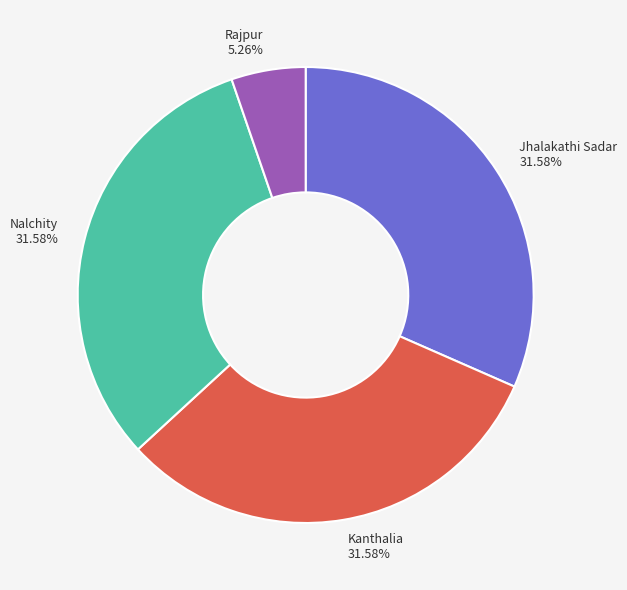

Approximately how many times larger is the value at Kanthalia compared to Rajpur?

6.0